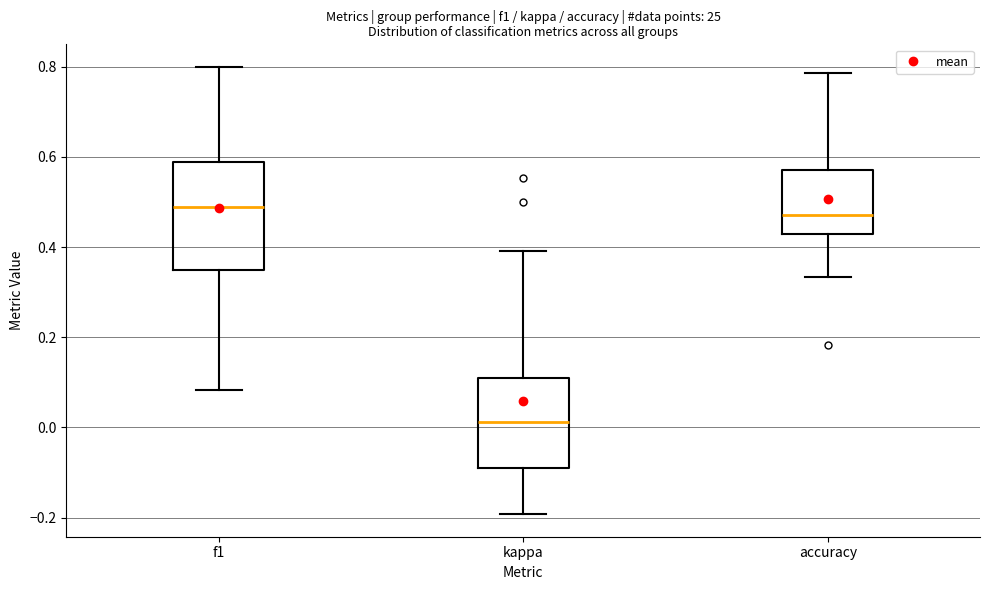

Where is the lower edge of the box for kappa on the y-axis? The values are not printed on the chart, so give them approximately, as read against the axis.

-0.10